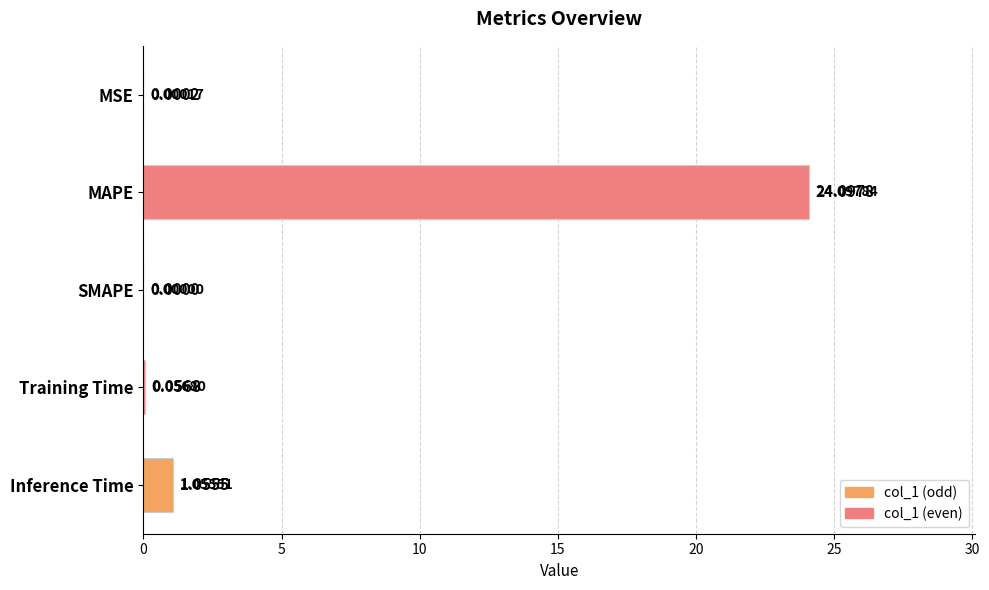

The value at SMAPE is 0.0. True or false?

True